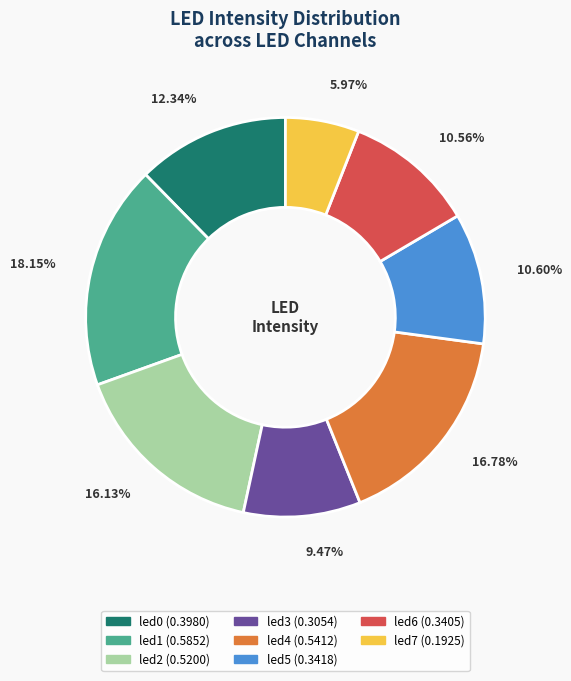

To the nearest percent, what portion does led1 represent?

18%